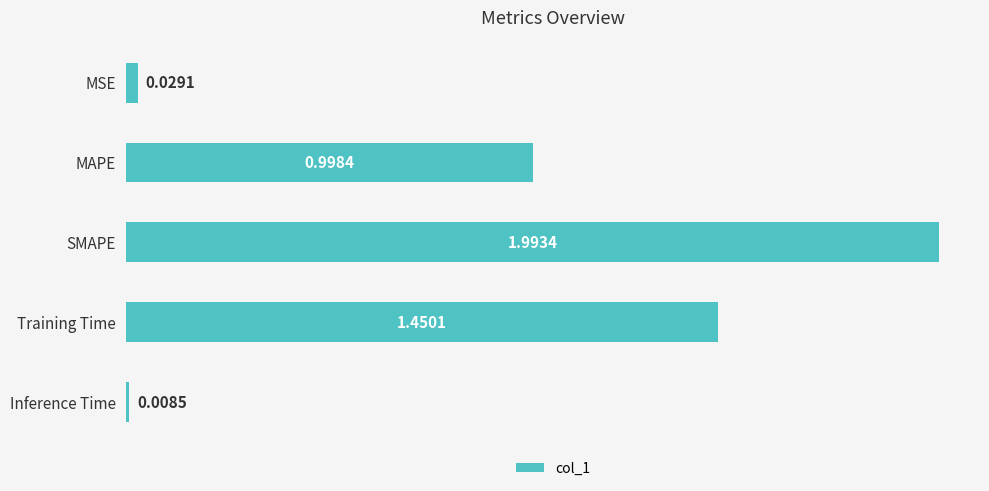

List the labels in order of value, largest first.

SMAPE, Training Time, MAPE, MSE, Inference Time